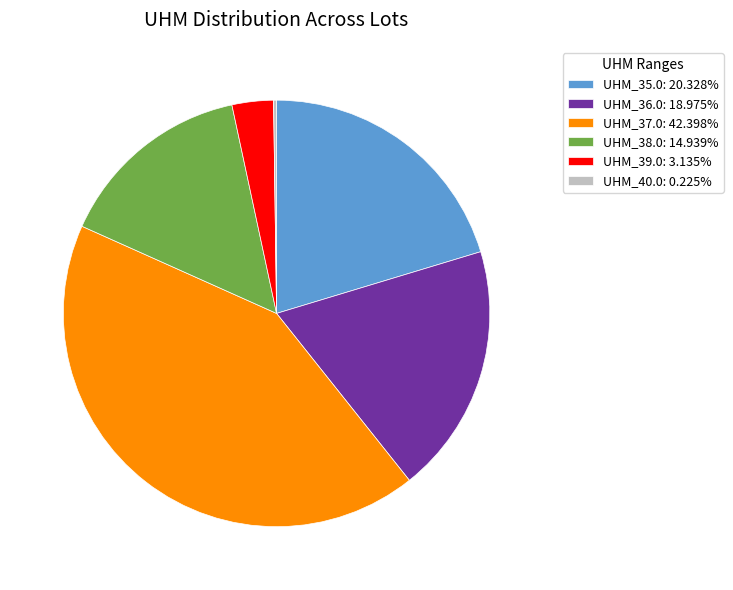

Which category has the biggest portion of the pie?

UHM_37.0